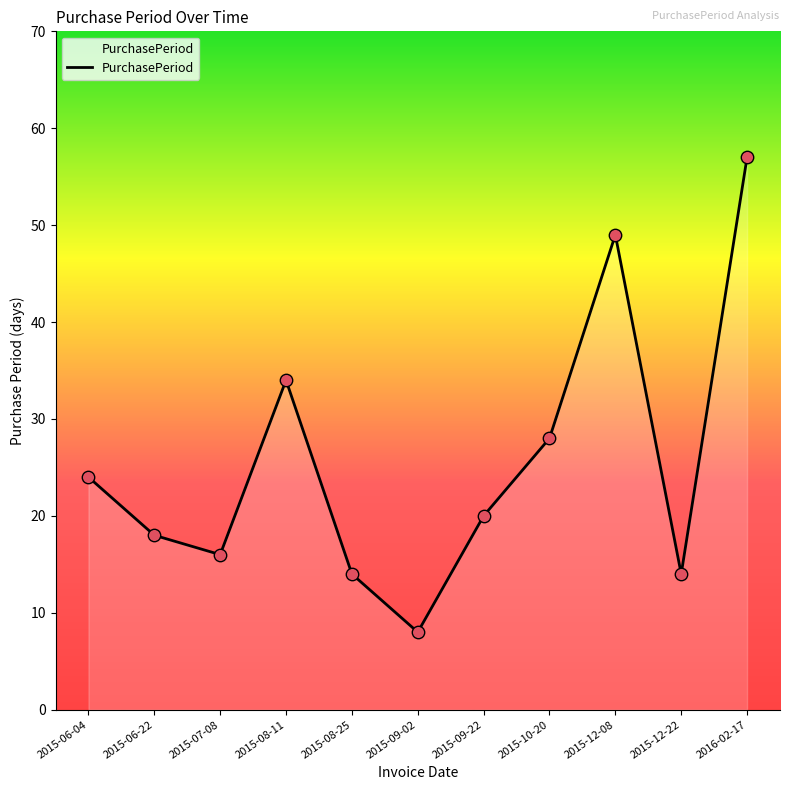

Between 2015-08-25 and 2016-02-17, which is larger?

2016-02-17